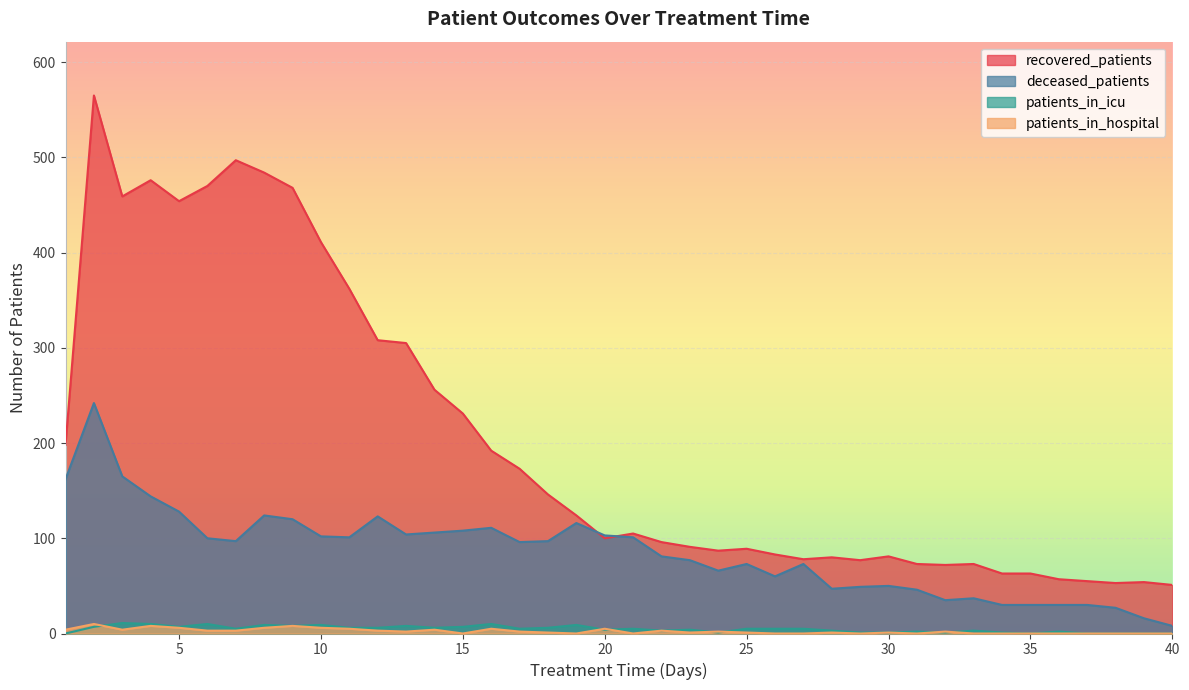

What is the sum of the deceased_patients values at 24 and 15?

174